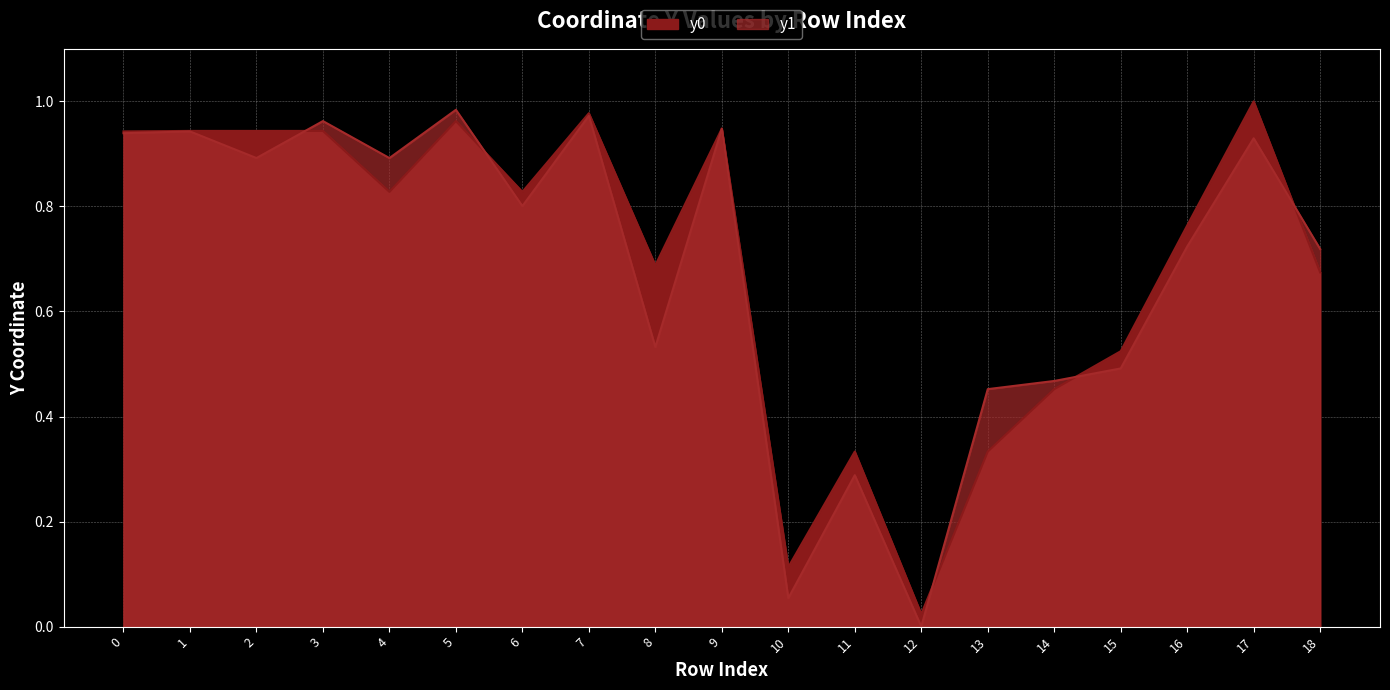

The value of y0 at 3 is 1.4. True or false?

False